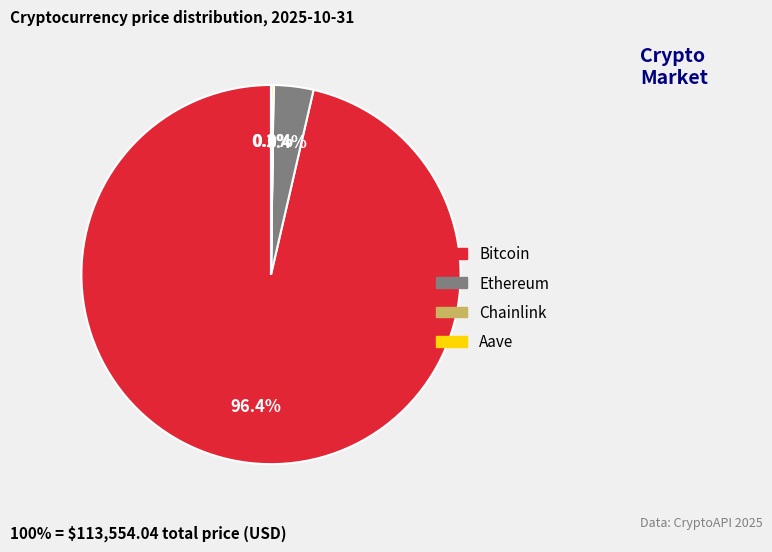

What percentage do Ethereum and Bitcoin together represent?

99.8%